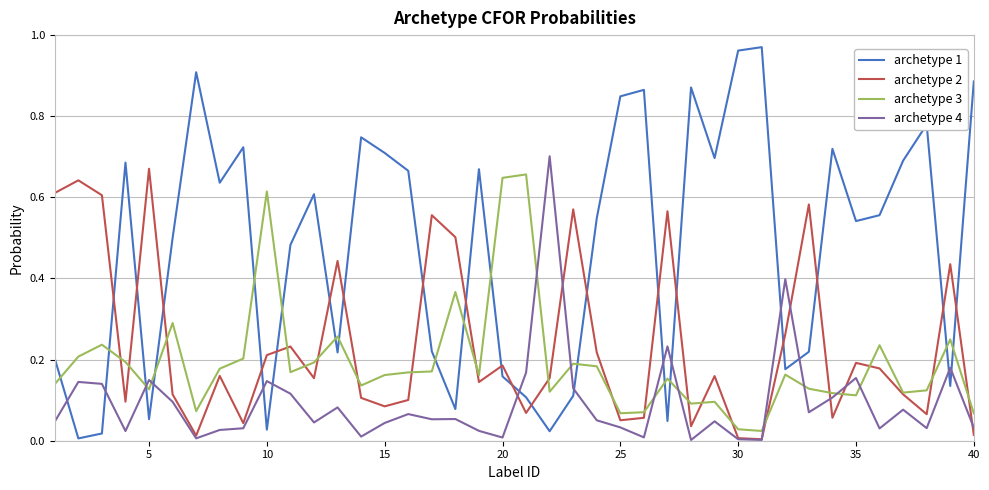

Which series has the largest total across all categories?

archetype 1